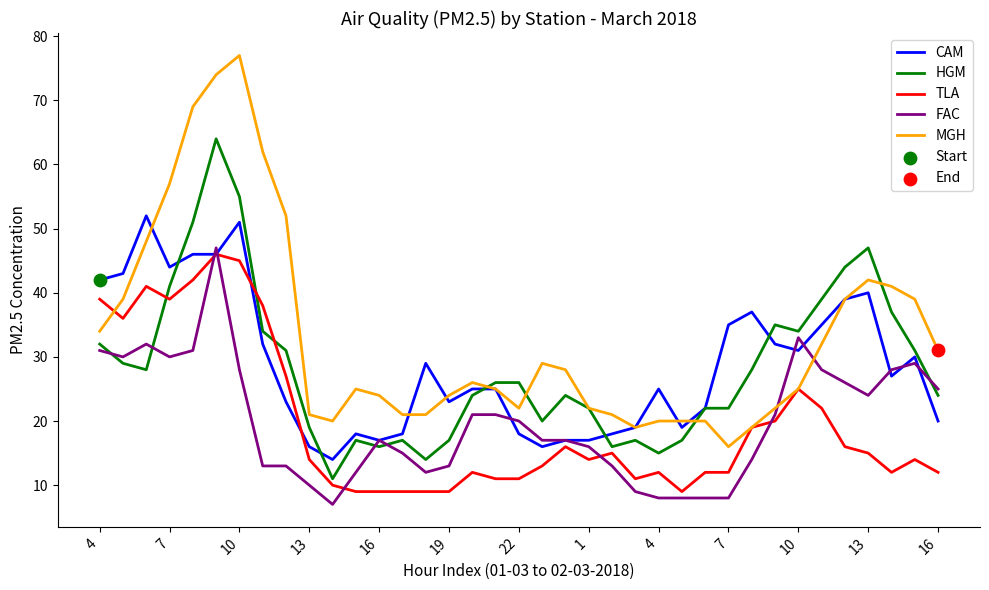

Which series has the largest total across all categories?

MGH